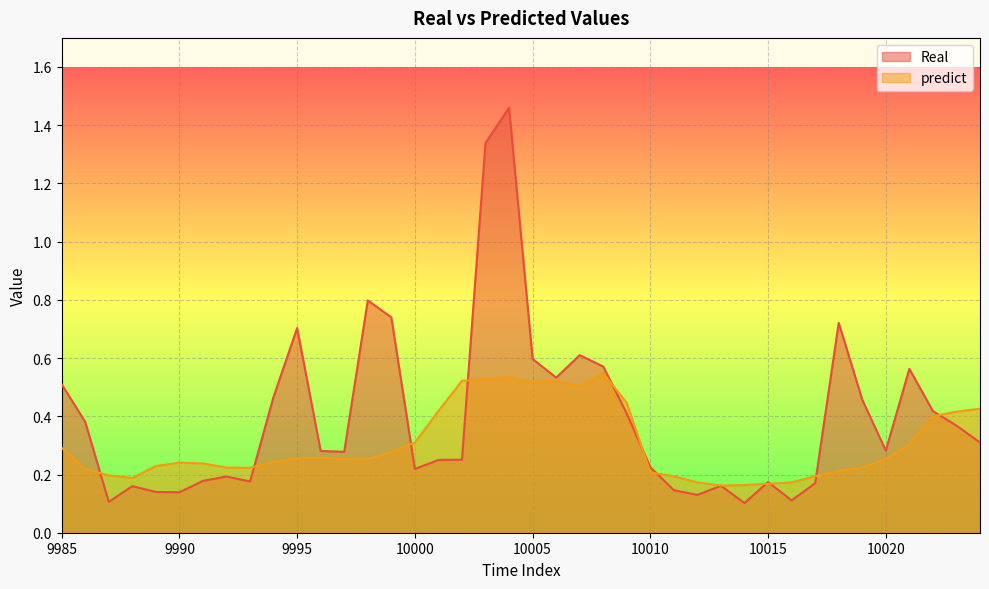

Is the value of predict at 10001 greater than the value of Real at 9994?

No